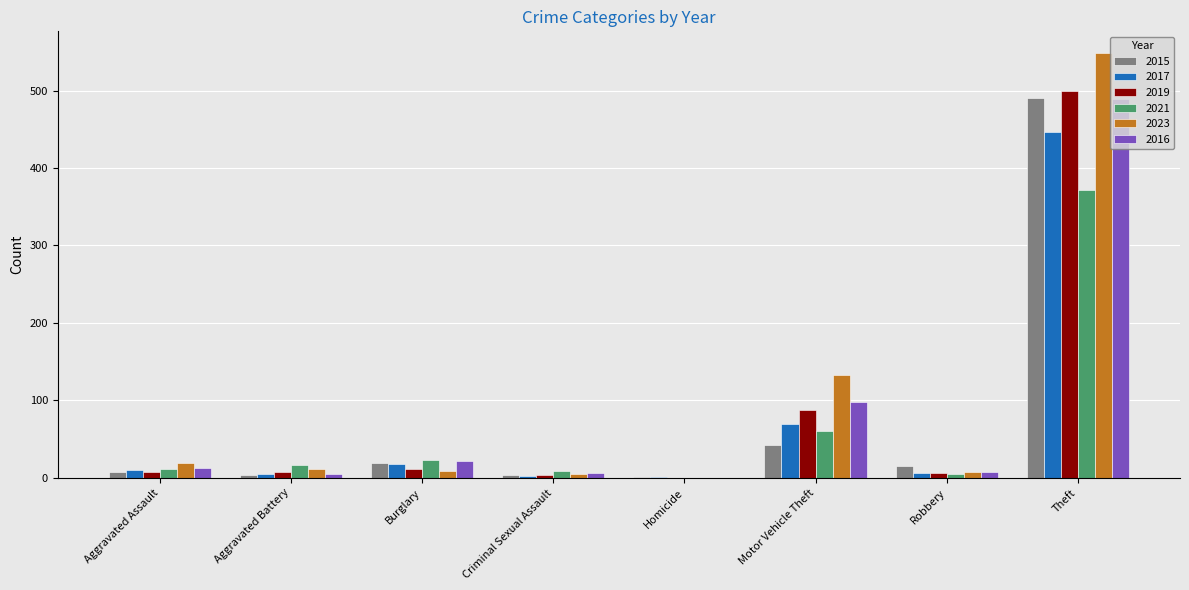

Which category has the highest value in the 2021 series?

Theft